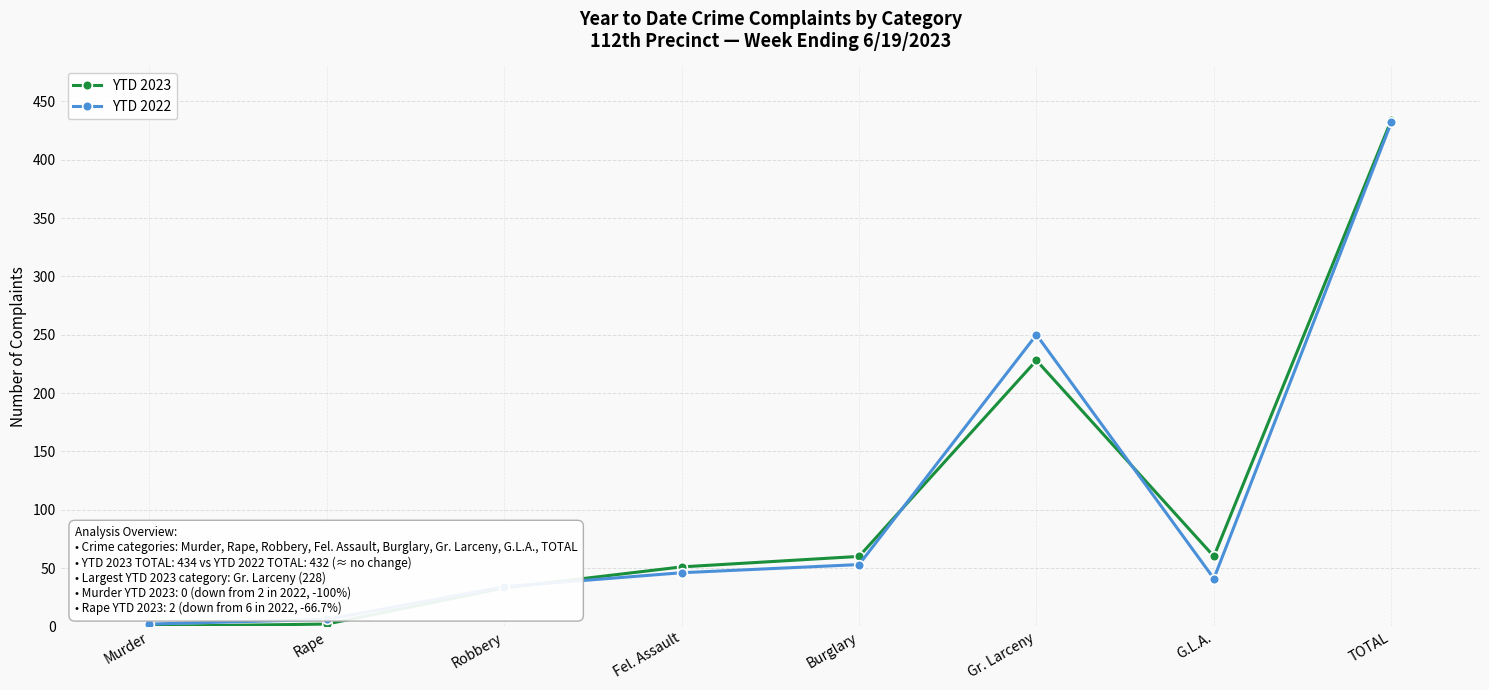

What is the total value across all series at Fel. Assault?

97